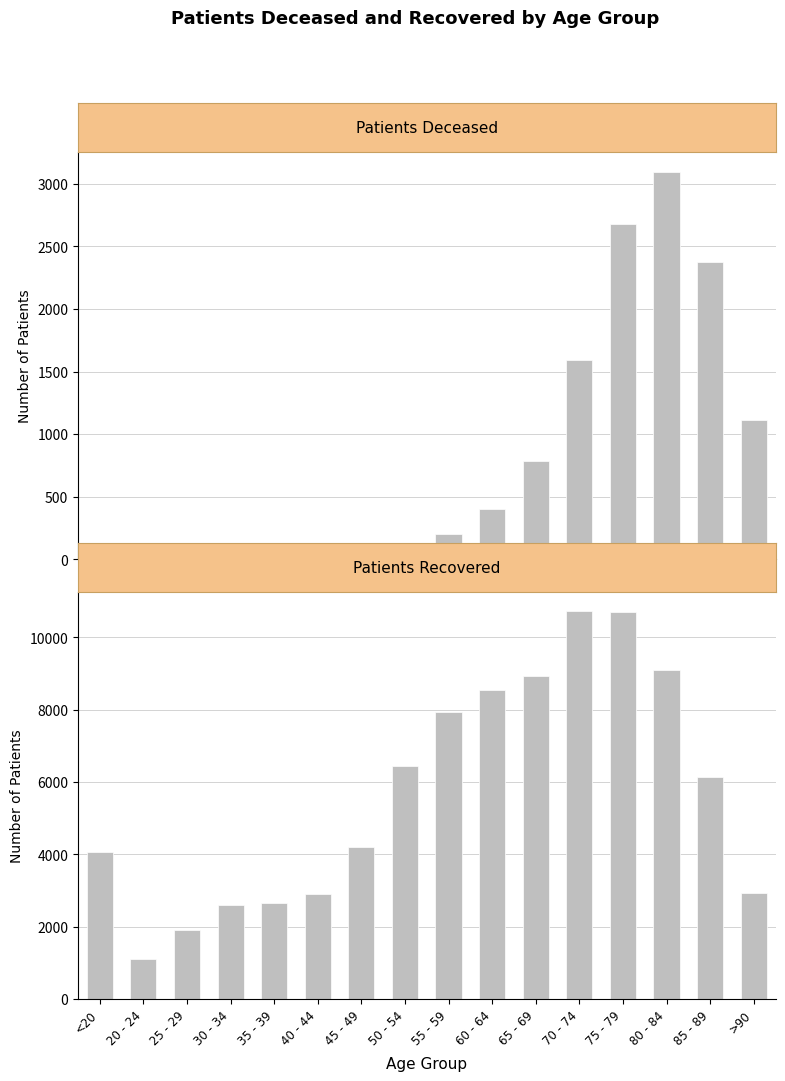

True or false: patients_recovered has a value of 10644 at 55 - 59.

False